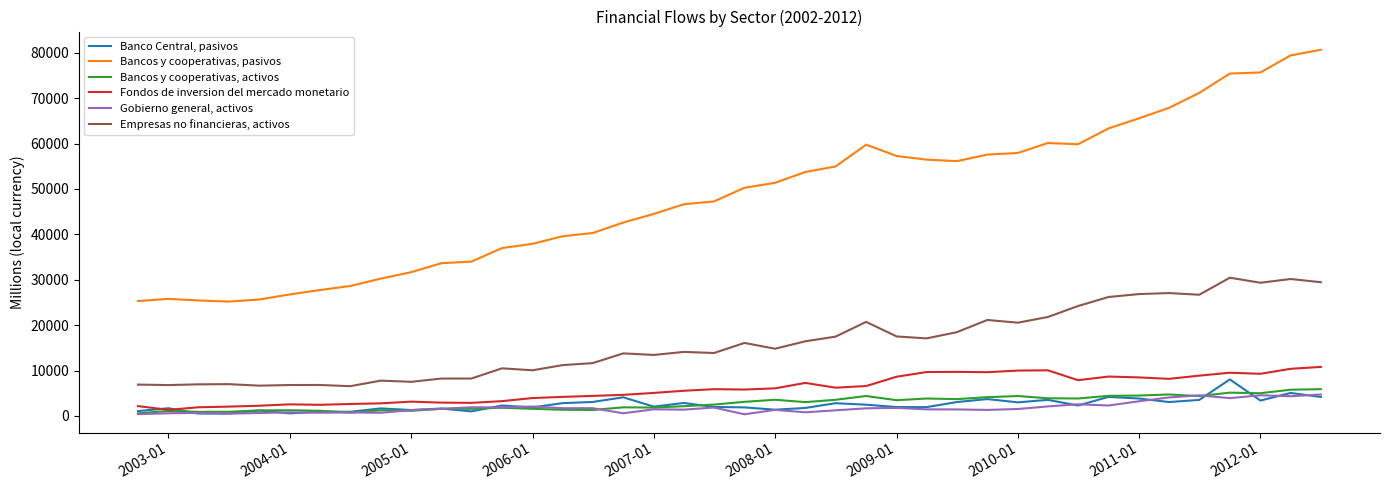

Which series has the widest spread of values?

Bancos y cooperativas, pasivos